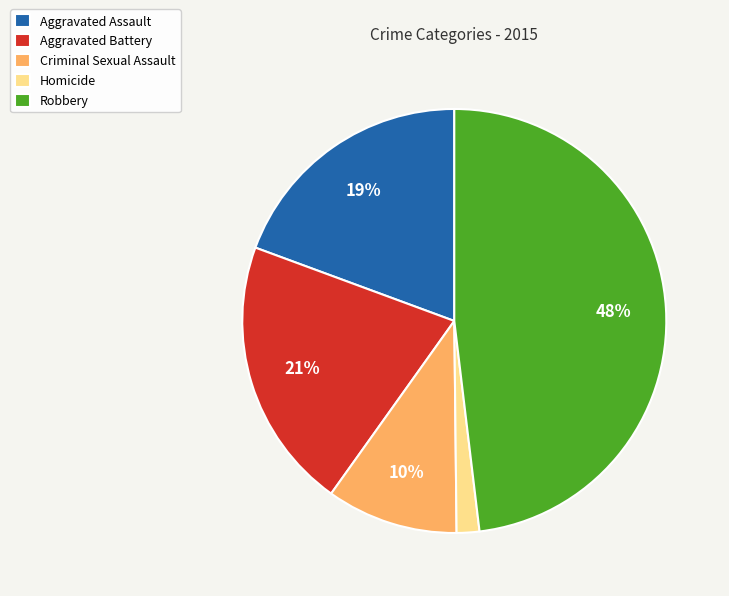

How many segments does this pie chart have?

5